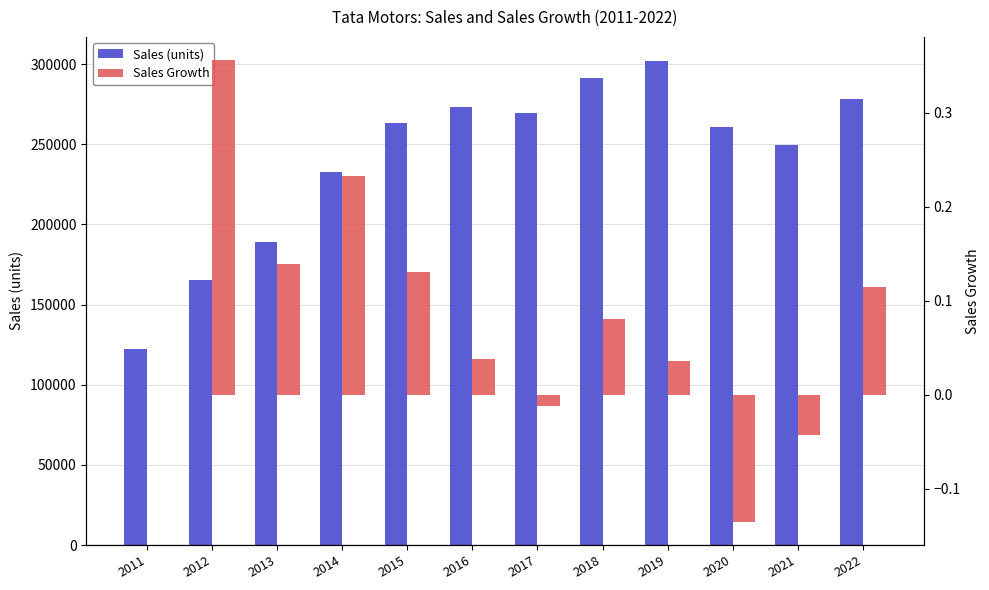

Where is Sales (units) nearest to the value 212033?

2014